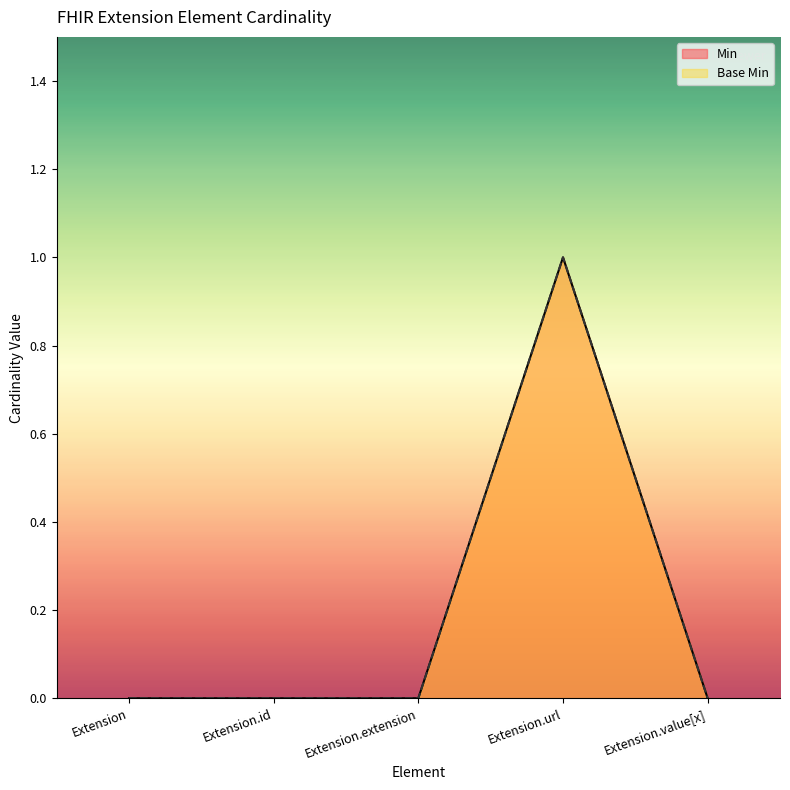

True or false: Min has a value of 1 at Extension.id.

False